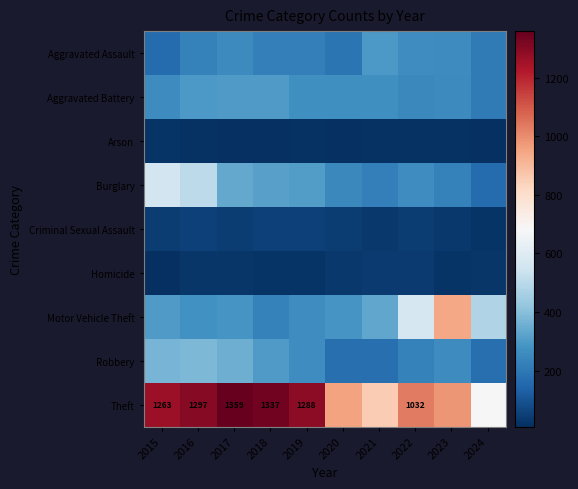

True or false: Theft has a value of 1288 at 2019.

True